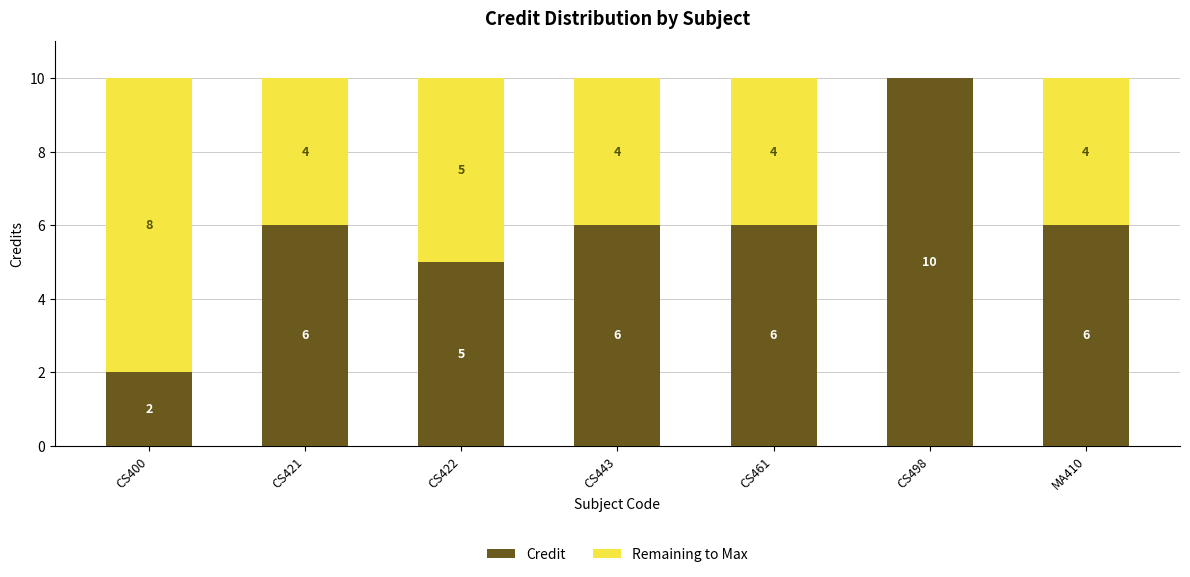

Is it true that Credit equals 6 at MA410?

True